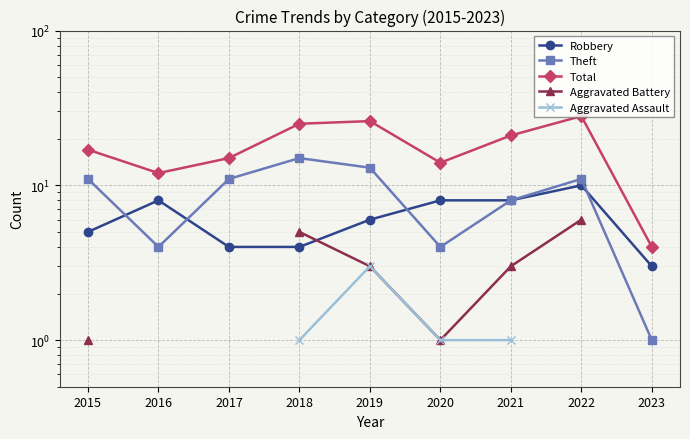

Where does the Robbery series first go above 6?

2016